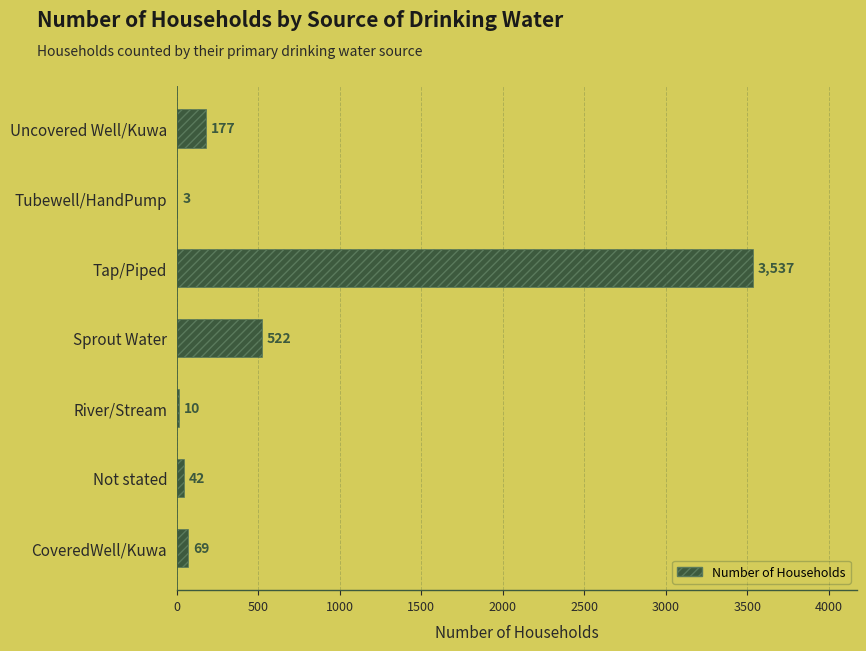

What is the change in value from CoveredWell/Kuwa to River/Stream?

-59